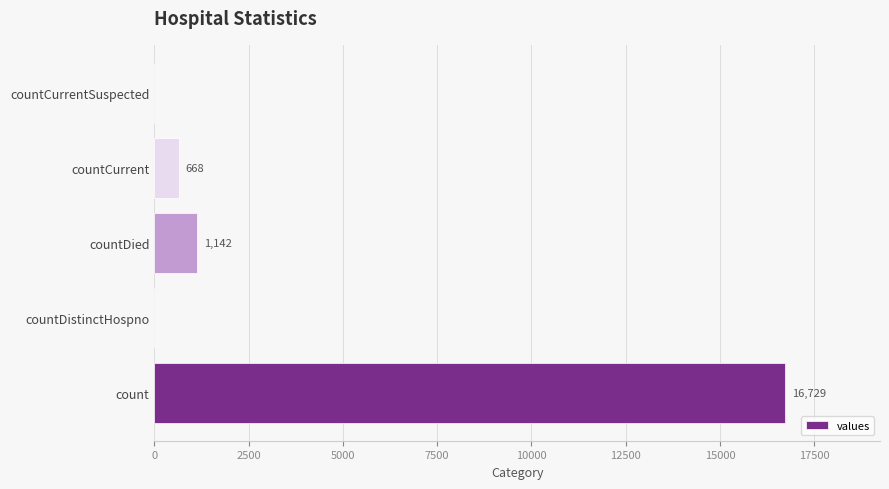

How many values are above zero?

3